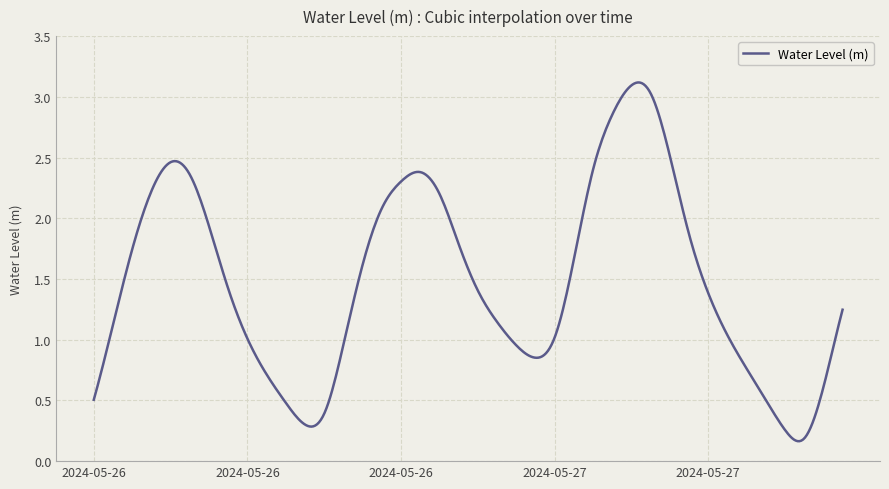

Does the chart have visible grid lines?

Yes